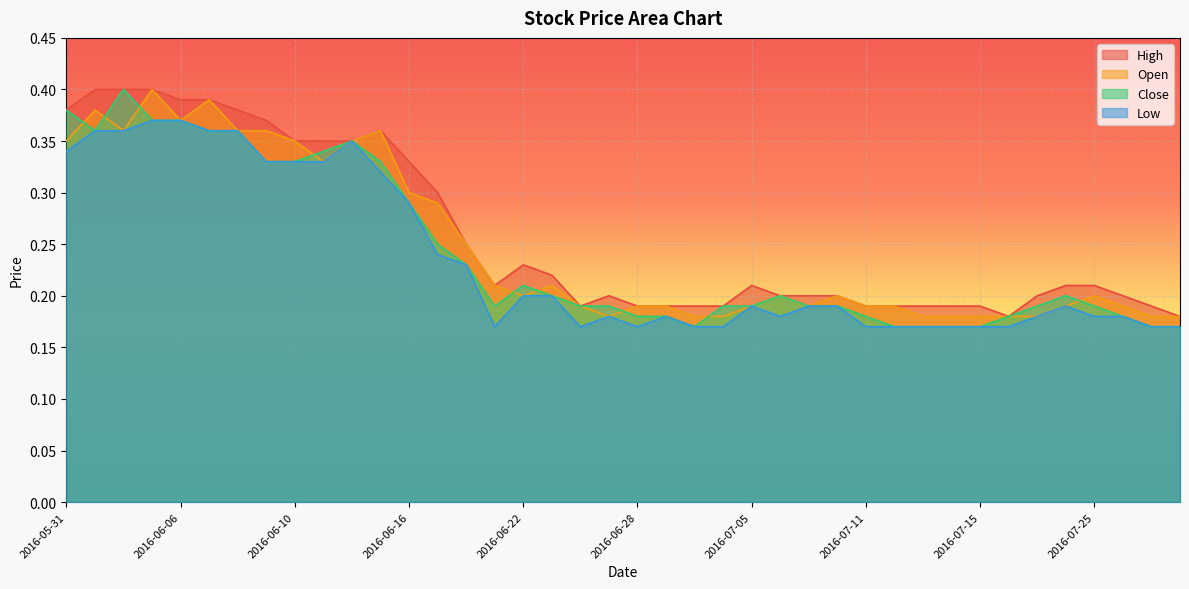

How many lines are shown in the chart?

4